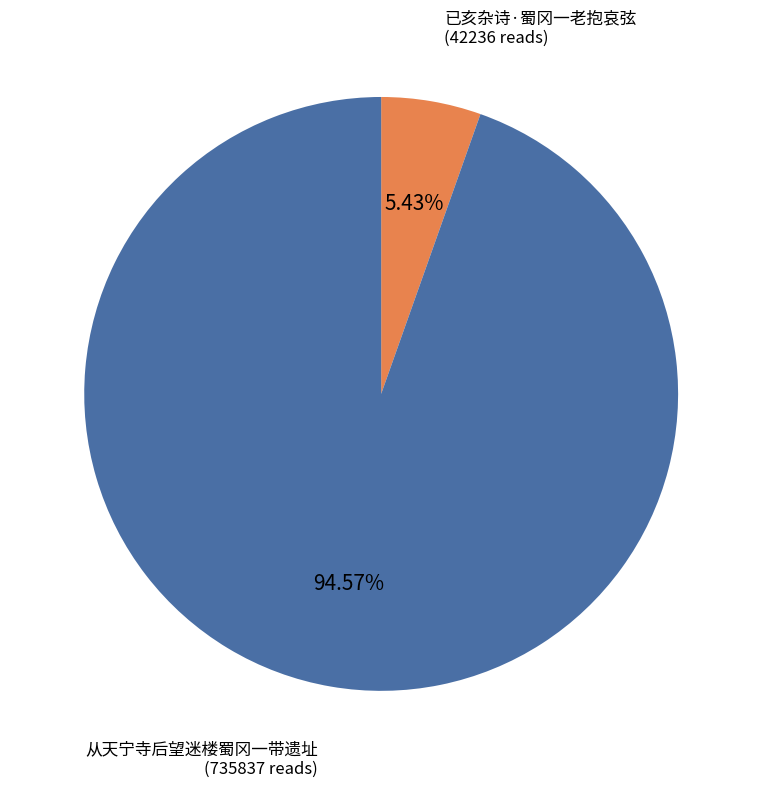

True or false: 从天宁寺后望迷楼蜀冈一带遗址 accounts for 95% of the total.

True